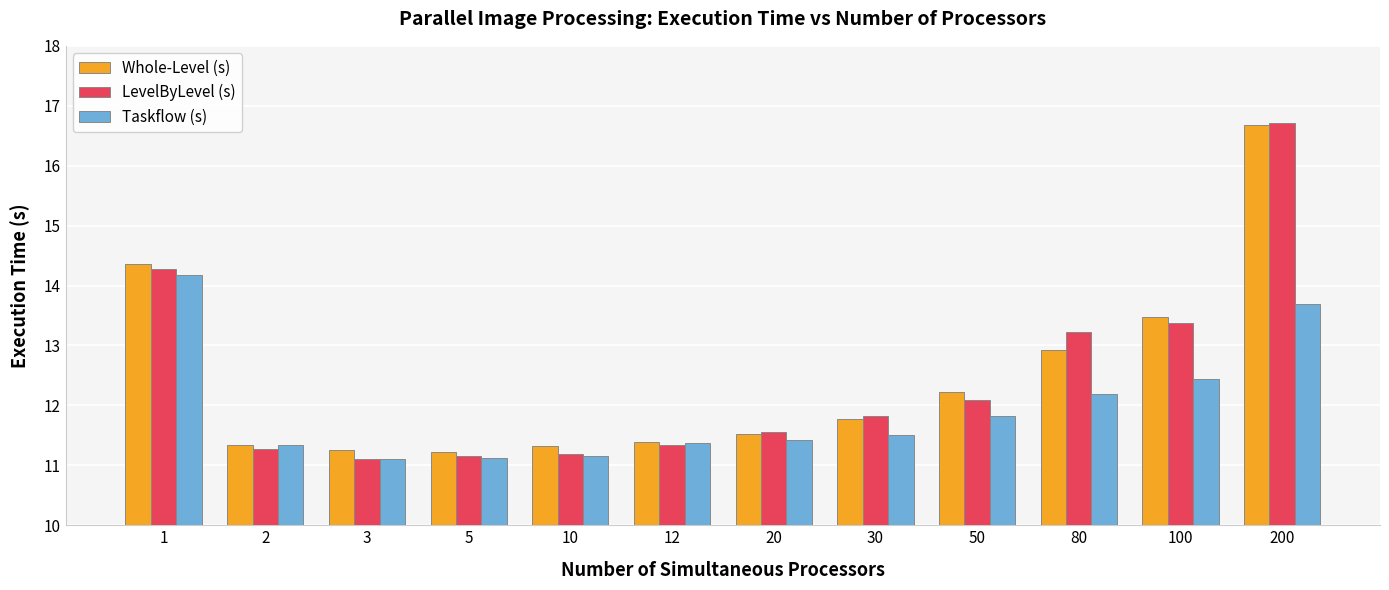

Does the chart contain any negative values?

No